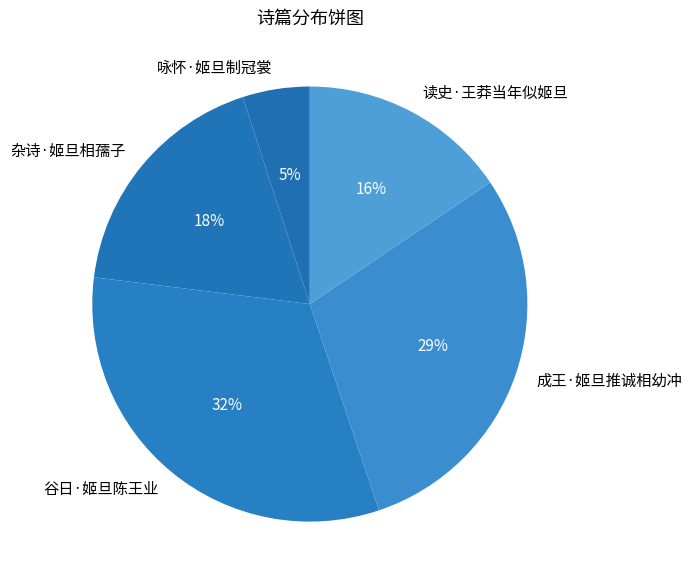

Does 谷日·姬旦陈王业 represent more than half of the total?

No